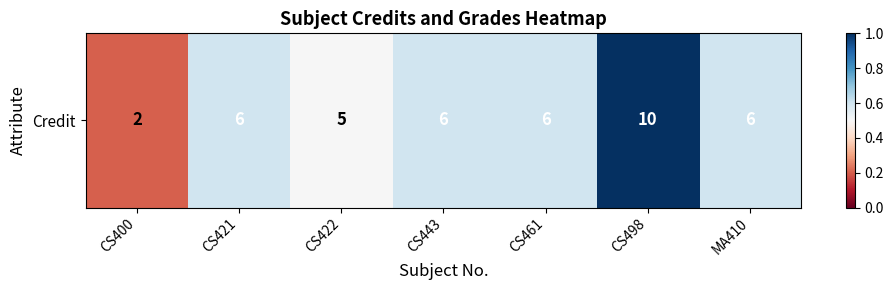

At which category does the chart reach its minimum across all series?

CS400